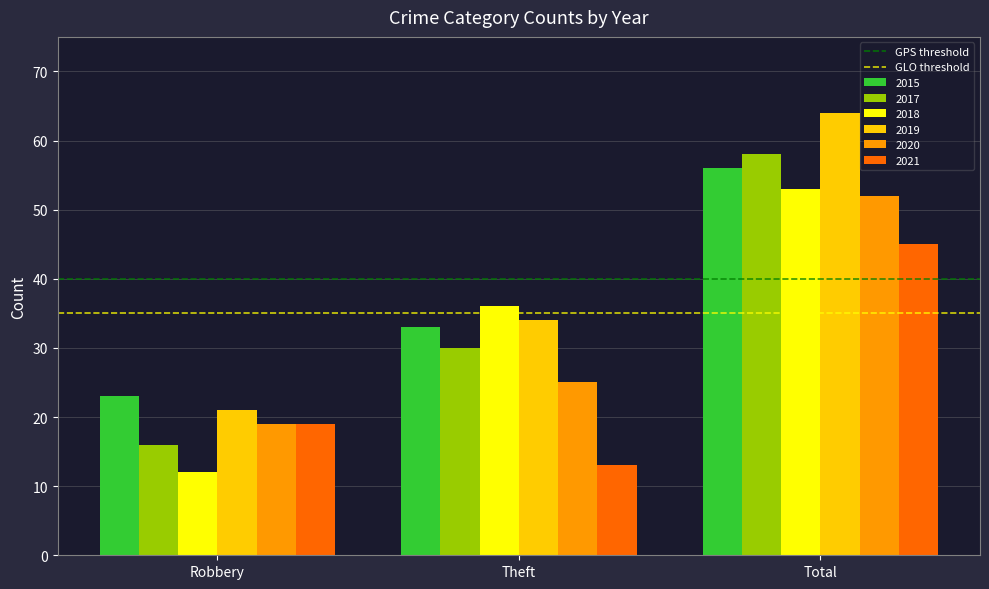

What is the label of the 2nd bar from the right?

Theft